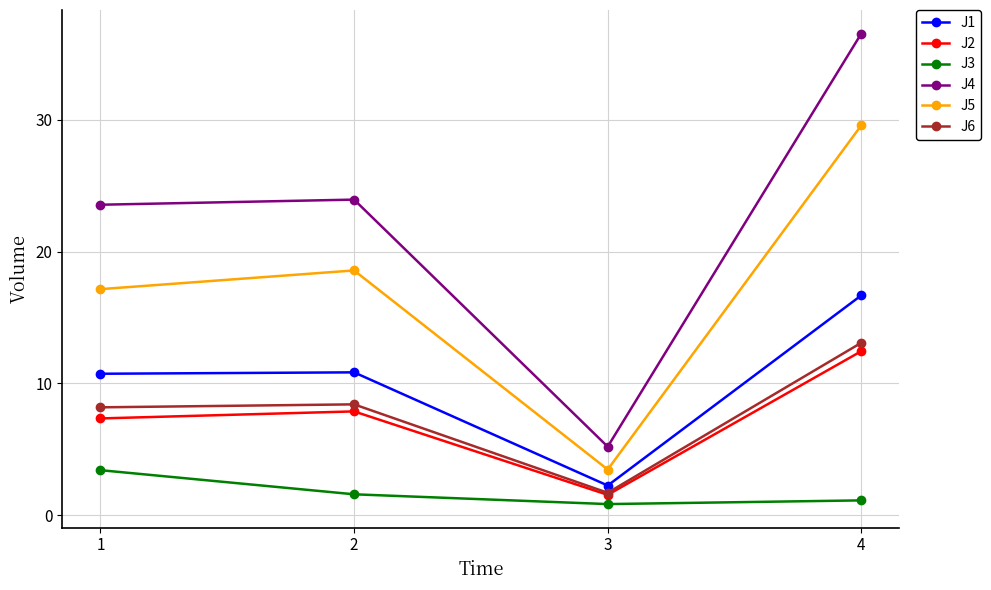

At which category does J5 reach its first local peak?

2